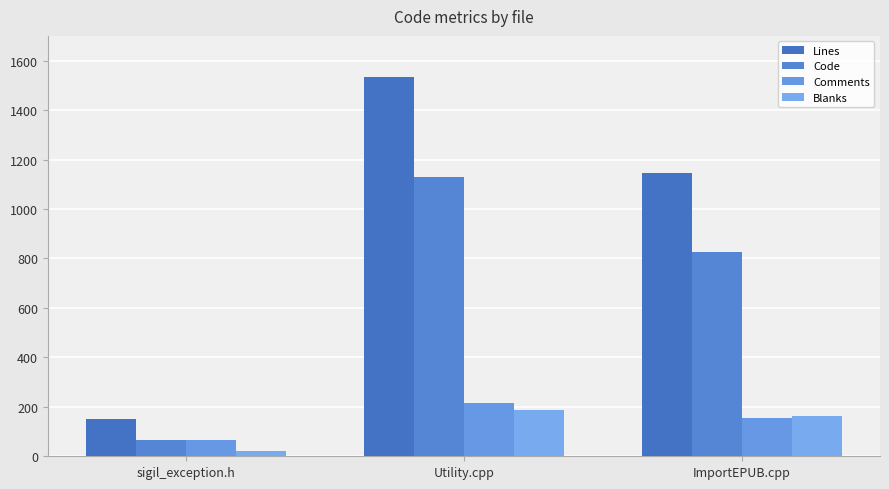

At which category is the sum across all series the highest?

Utility.cpp